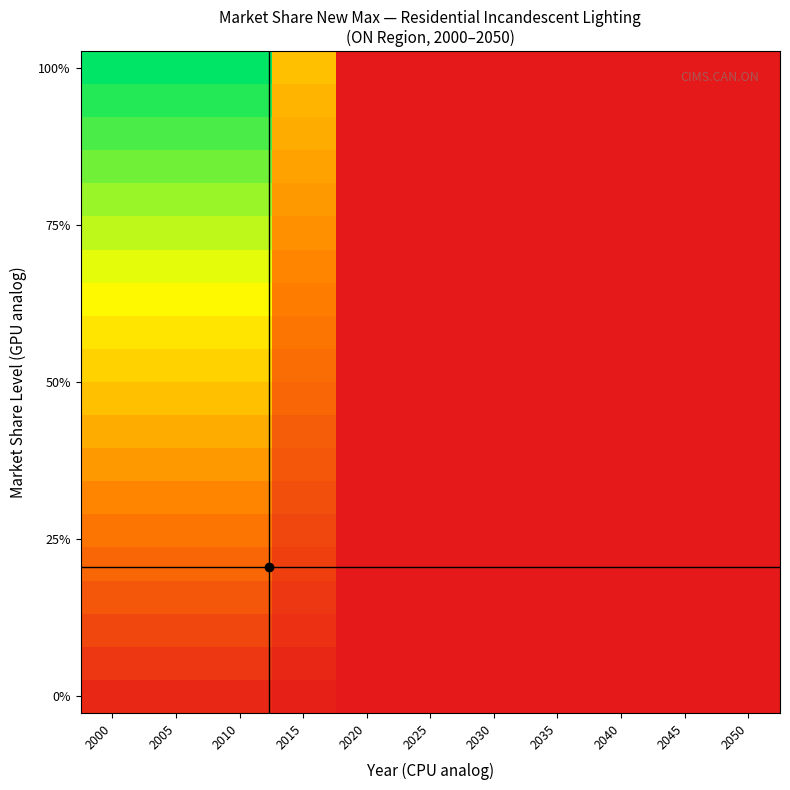

Count the number of data series in this chart.

20